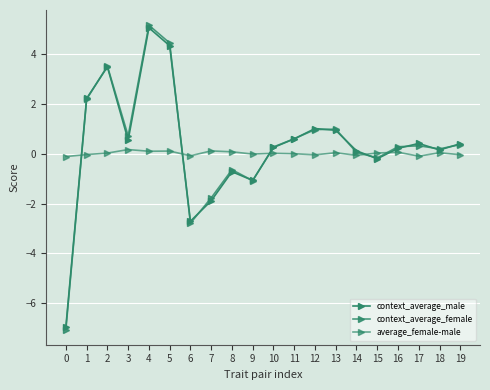

Count the number of data series in this chart.

3